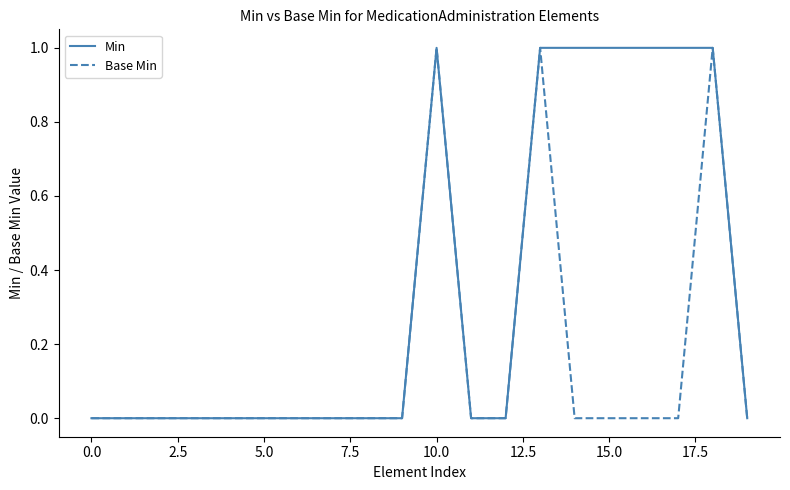

Which series has the largest total across all categories?

Min